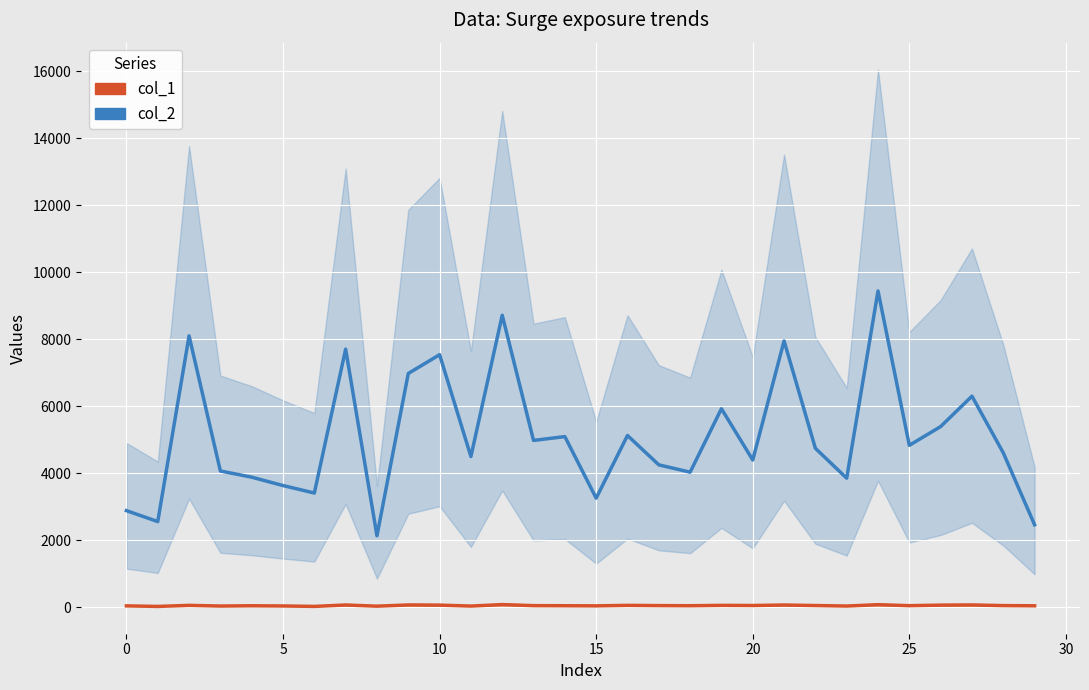

Which has a higher value, 22 or 9?

9